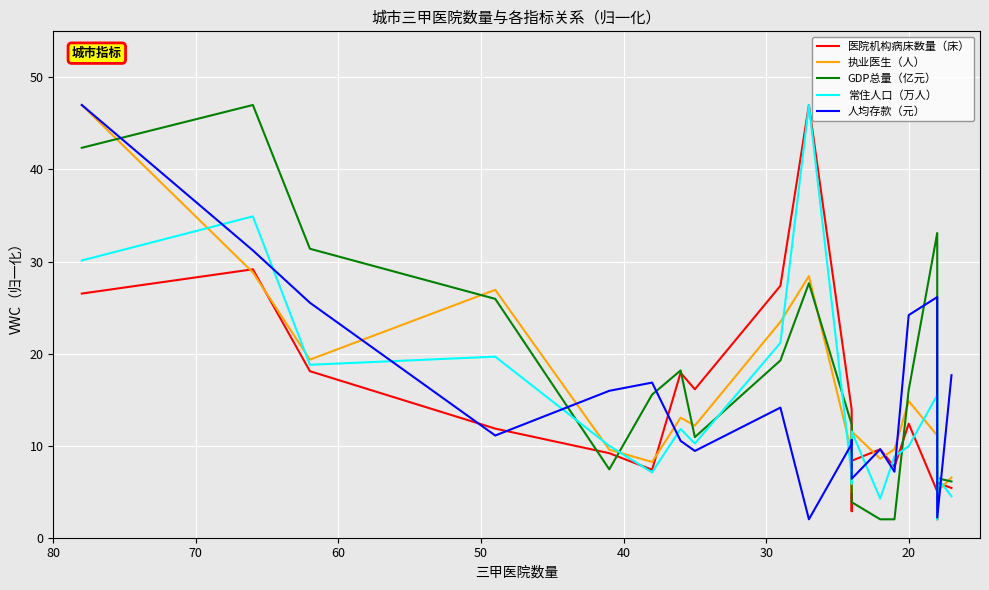

Reading left to right, extract all data points from this chart.

医院机构病床数量（床）: 26.5	29.2	18.1	11.9	9.2	7.4	17.9	16.1	27.4	47.0	13.9	2.9	8.4	9.6	7.7	12.4	5.0	2.0	6.0	5.4
执业医生（人）: 47.0	28.8	19.3	26.9	9.6	8.2	13.0	12.2	23.4	28.4	9.3	4.9	11.5	8.6	9.6	14.8	11.1	2.0	5.0	6.5
GDP总量（亿元）: 42.3	47.0	31.4	25.9	7.4	15.5	18.2	10.9	19.3	27.6	12.3	5.3	3.9	2.0	2.0	16.1	33.1	2.7	6.5	6.1
常住人口（万人）: 30.1	34.9	18.8	19.7	10.0	7.1	11.8	10.2	21.2	47.0	6.8	5.9	11.5	4.2	8.8	9.9	15.5	2.0	6.5	4.5
人均存款（元）: 47.0	31.2	25.5	11.1	16.0	16.8	10.5	9.4	14.1	2.0	10.2	10.6	6.4	9.6	7.2	24.2	26.1	5.0	2.2	17.6